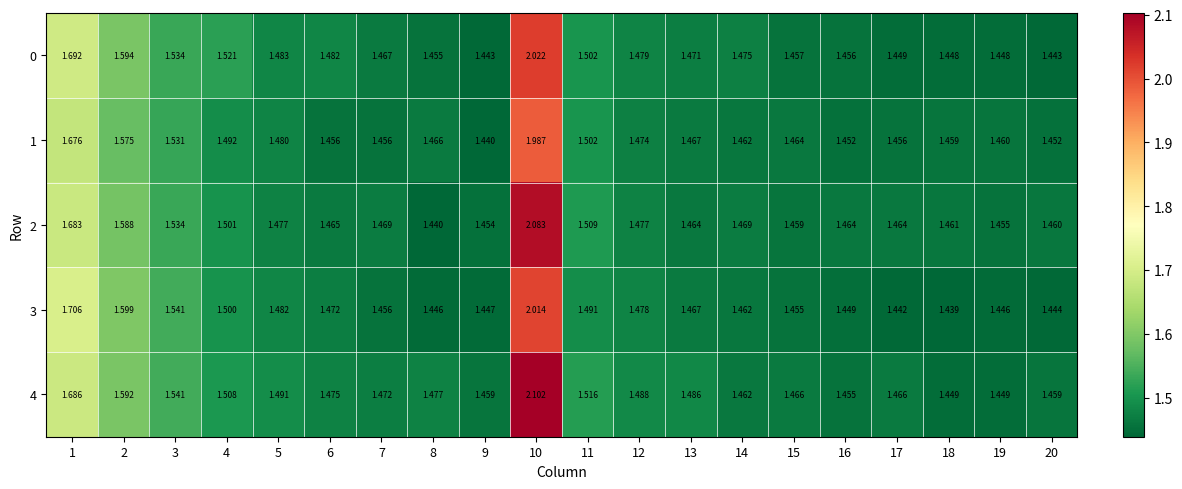

At which category is the sum across all series the highest?

10